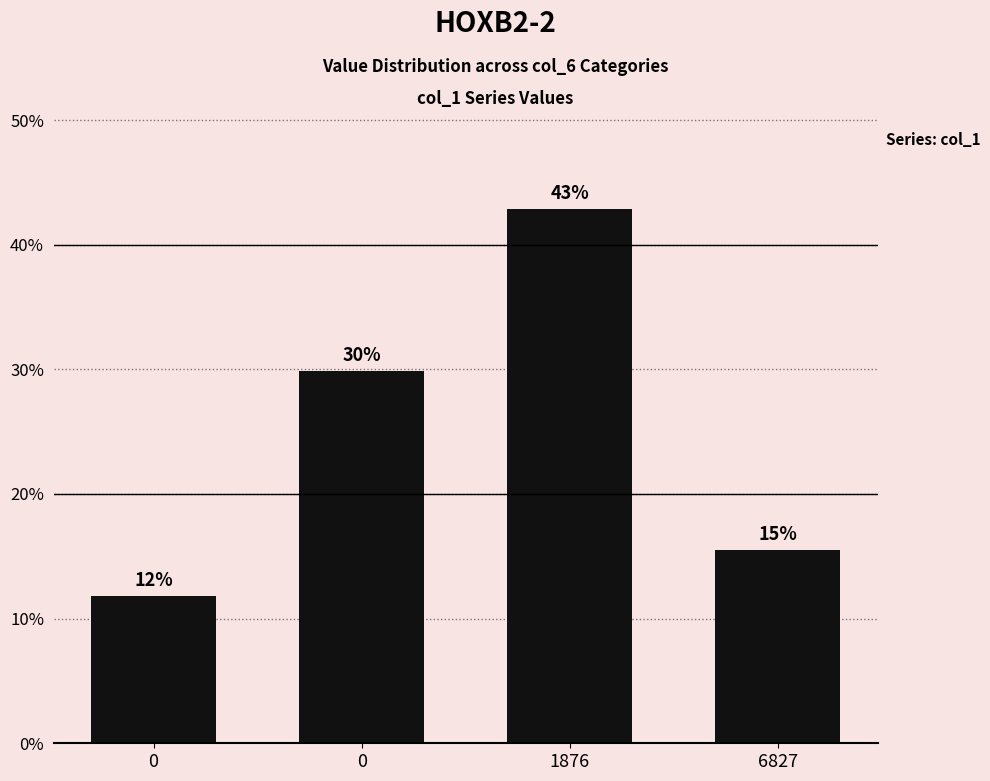

Are the bars horizontal?

No